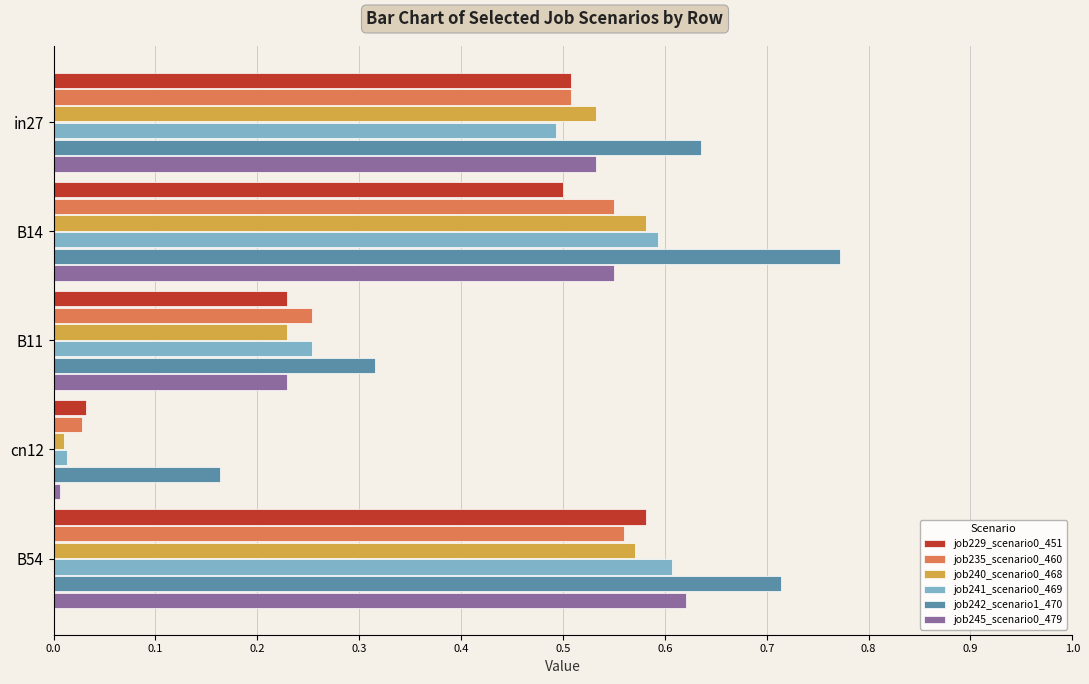

What is the sum of the job240_scenario0_468 values at B54 and in27?

1.1